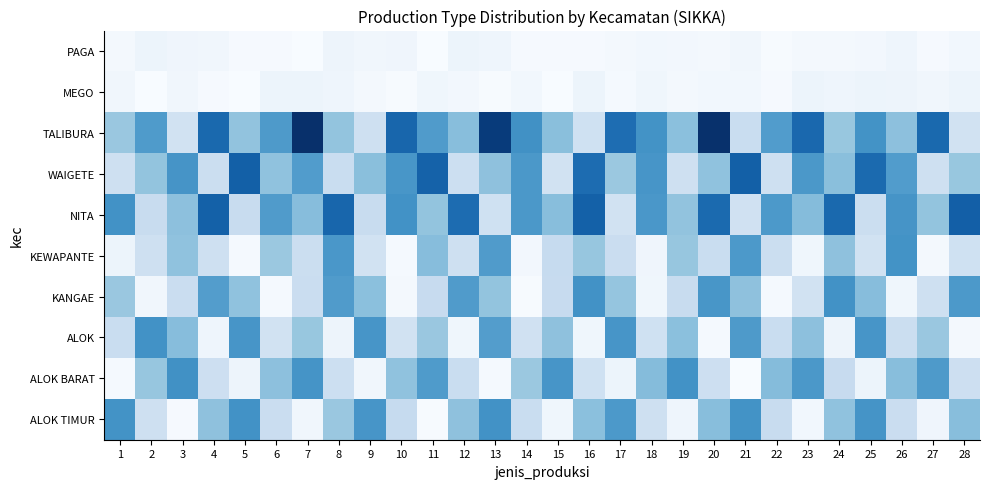

Which series has the largest range (max minus min)?

TALIBURA